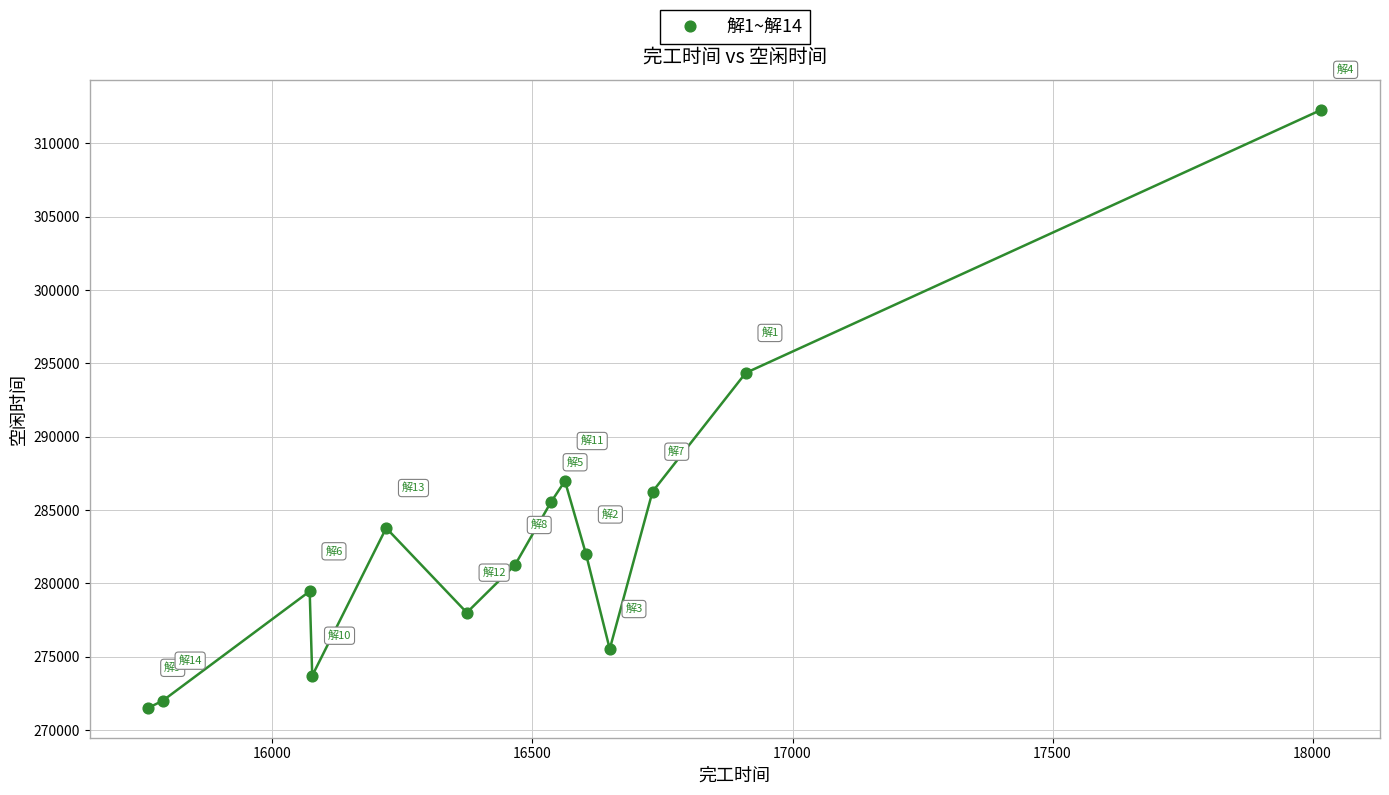

What Y value in the scatter plot is closest to 291904?

294348.4